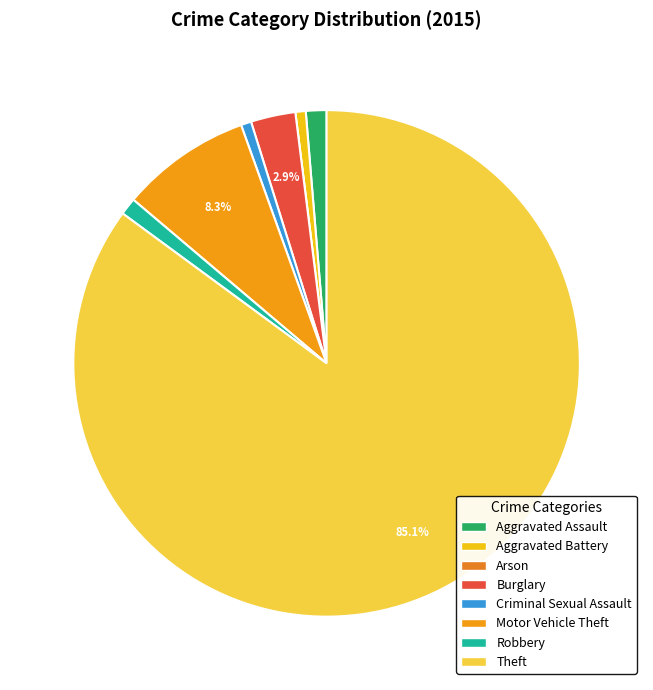

Is there any slice that represents more than half of the pie?

Yes